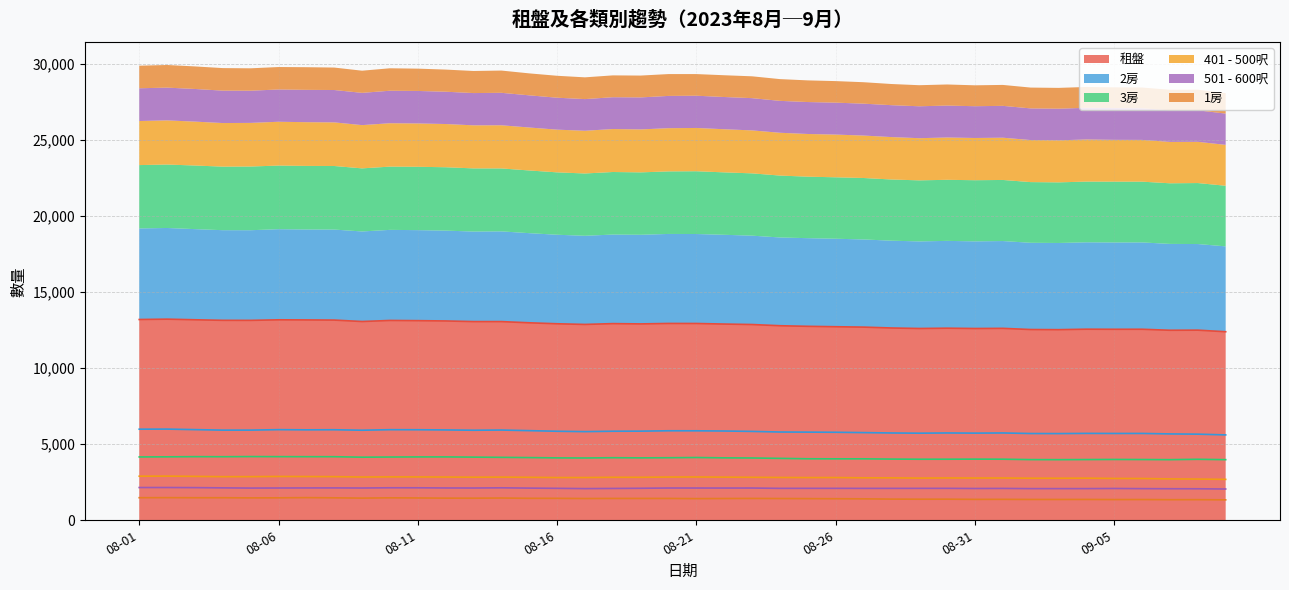

How many series are shown in this chart?

6